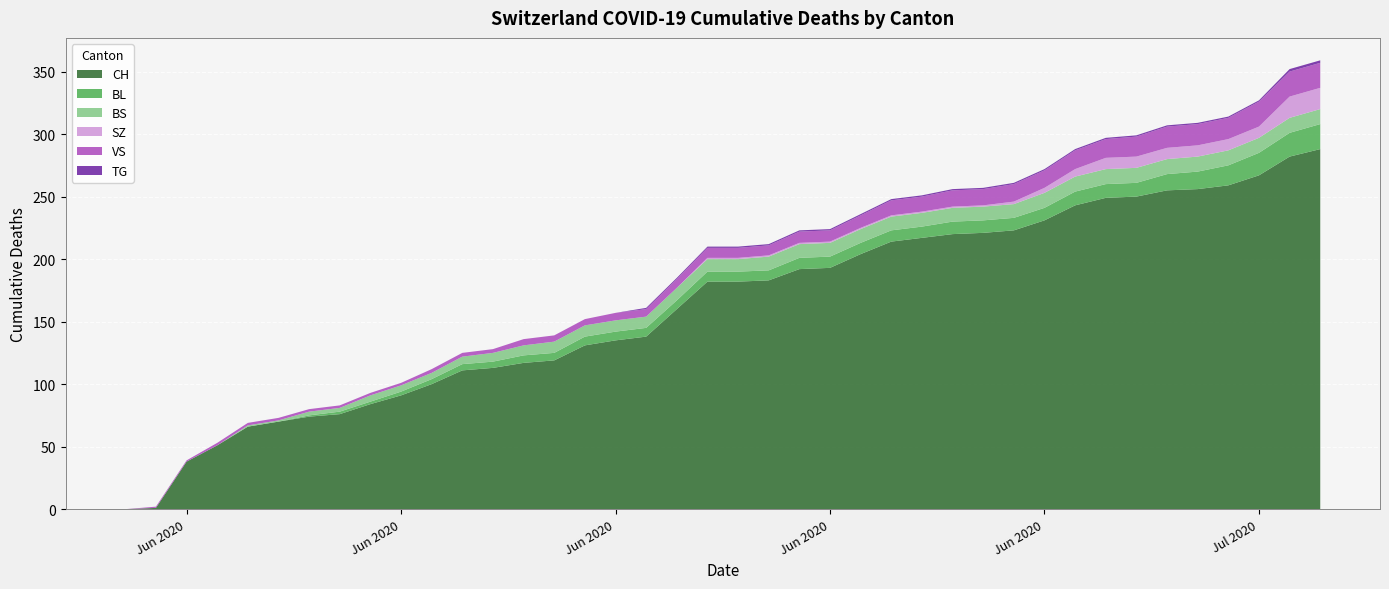

Reading left to right, what are all the values shown in this chart?

CH: 0	1	38	51	66	70	74	76	84	91	100	111	113	117	119	131	135	138	160	182	182	183	192	193	204	214	217	220	221	223	231	243	249	250	255	256	259	267	282	288
BL: 0	0	0	0	0	0	1	2	2	3	4	5	5	6	6	7	7	7	7	8	8	8	9	9	9	9	9	10	10	10	10	11	11	11	13	14	16	18	19	20
BS: 0	0	0	0	1	1	3	3	5	5	5	6	7	8	9	9	9	9	10	10	10	11	11	11	11	11	11	11	11	11	12	12	12	12	12	12	12	12	12	12
SZ: 0	0	0	0	0	0	0	0	0	0	0	0	0	0	0	0	0	0	0	1	1	1	1	1	1	1	1	1	1	2	4	6	9	9	9	9	9	9	17	17
VS: 0	1	1	2	2	2	2	2	2	2	3	3	3	5	5	5	6	6	7	8	8	8	9	9	10	12	12	13	13	14	14	15	15	16	17	17	17	20	20	20
TG: 0	0	0	0	0	0	0	0	0	0	0	0	0	0	0	0	0	1	1	1	1	1	1	1	1	1	1	1	1	1	1	1	1	1	1	1	1	1	2	2